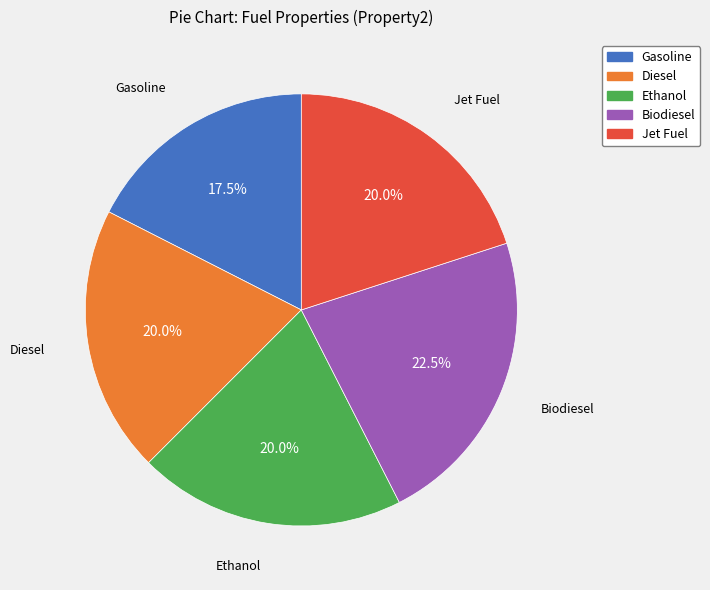

Is there a majority slice in this chart?

No